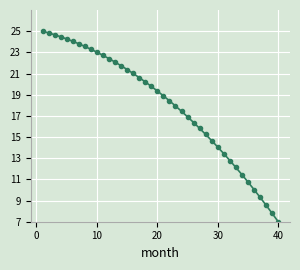

What is the sum of all values?

721.2